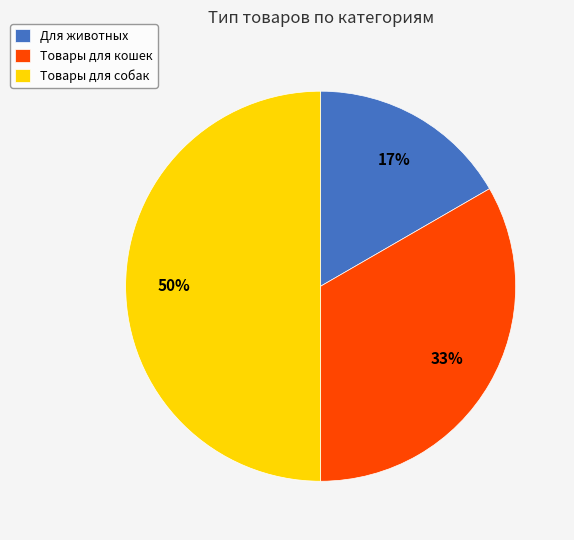

Is Товары для кошек the majority of the pie?

No